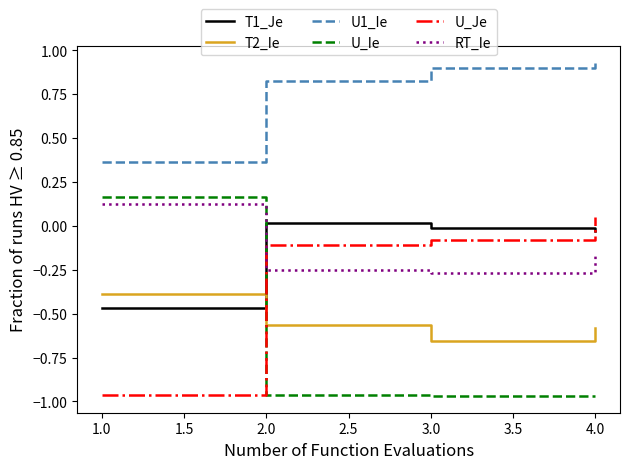

Which series has the widest spread of values?

U_Ie